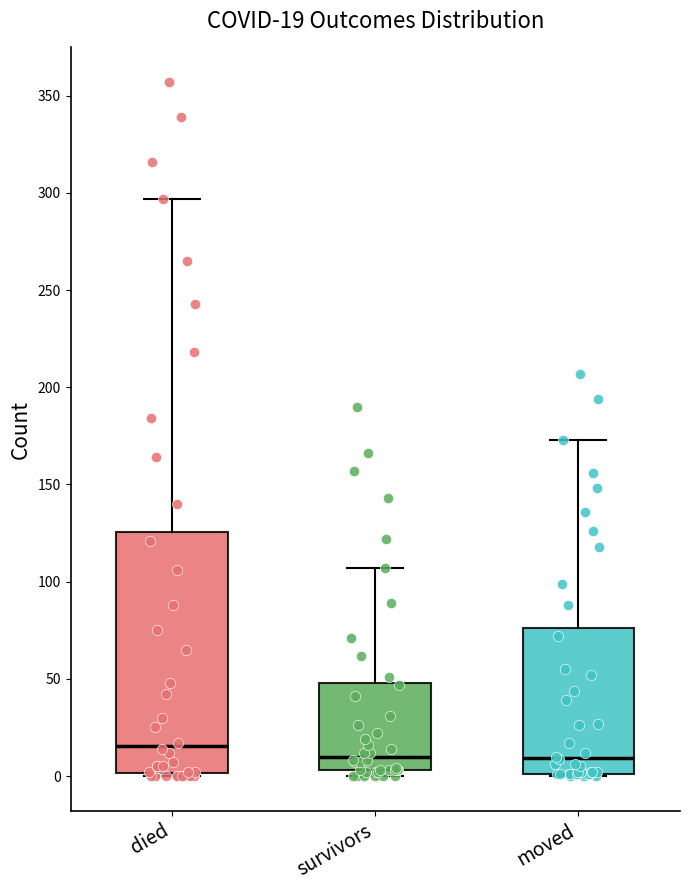

Which box is the tallest, from its lower edge to its upper edge?

died